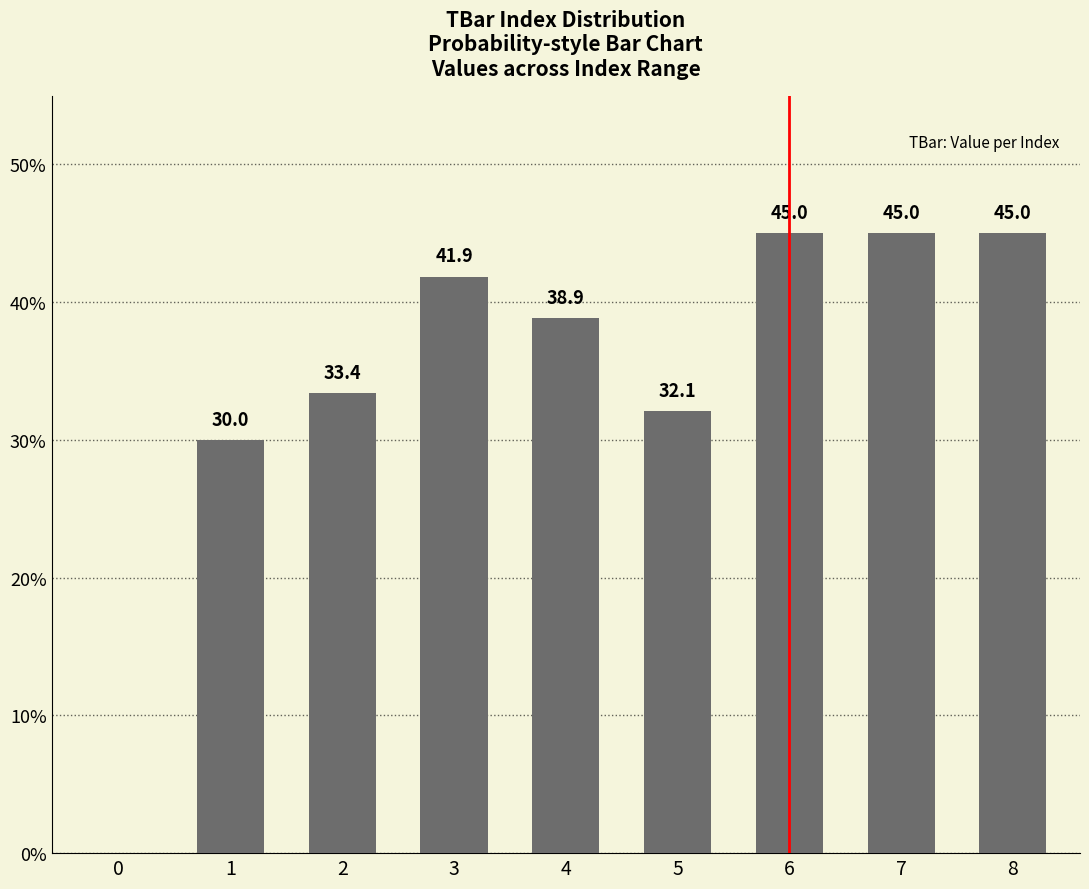

Where is the data nearest to the value 22?

1